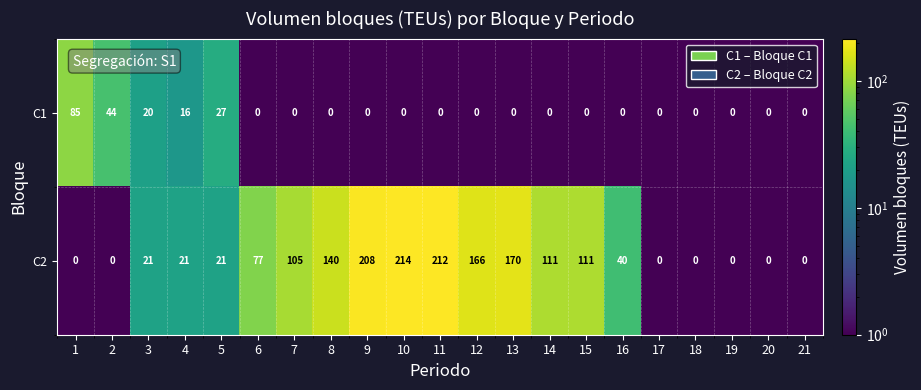

What is the difference between the C2 values at 6 and 4?

56